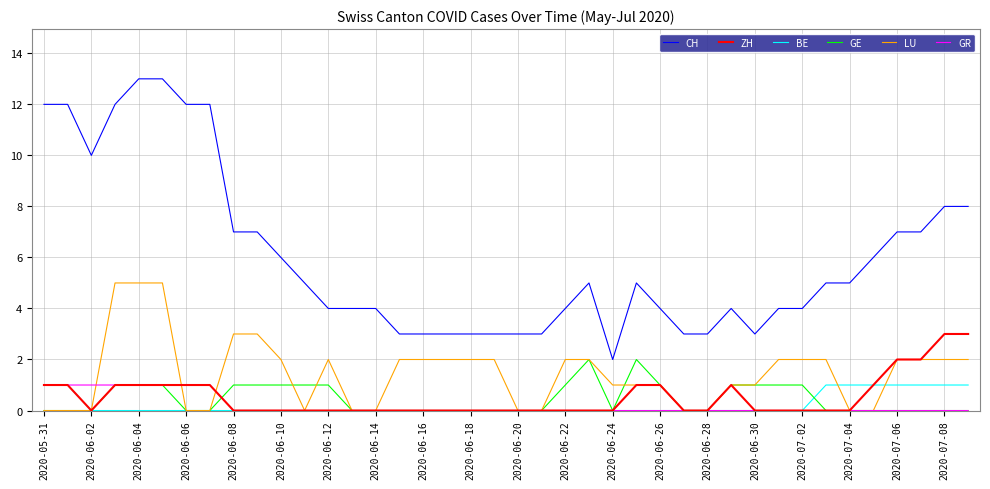

Which series has the largest total across all categories?

CH